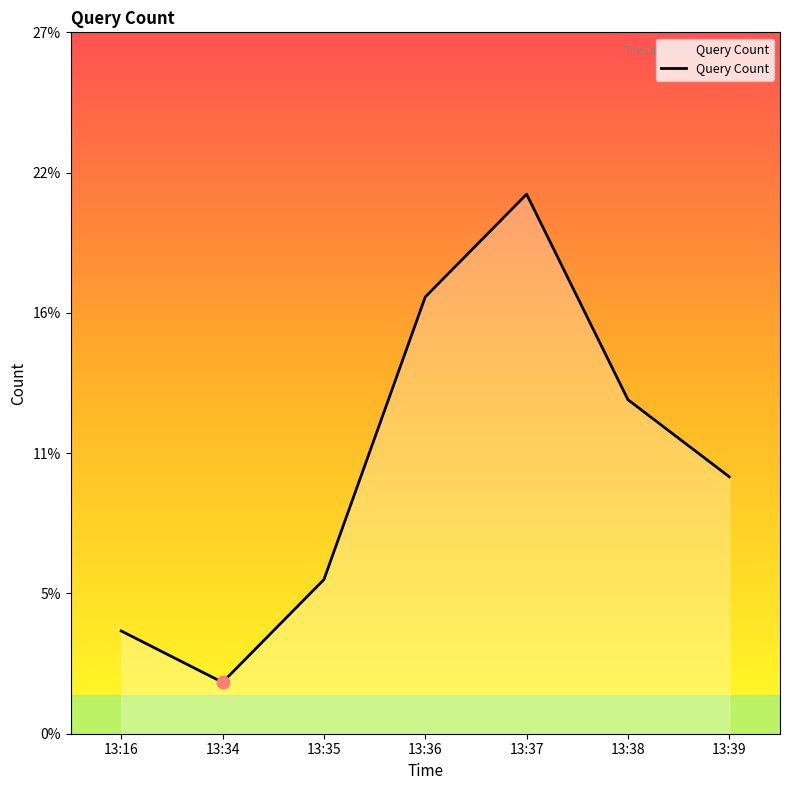

What is the change in value from 13:37 to 13:38?

-8